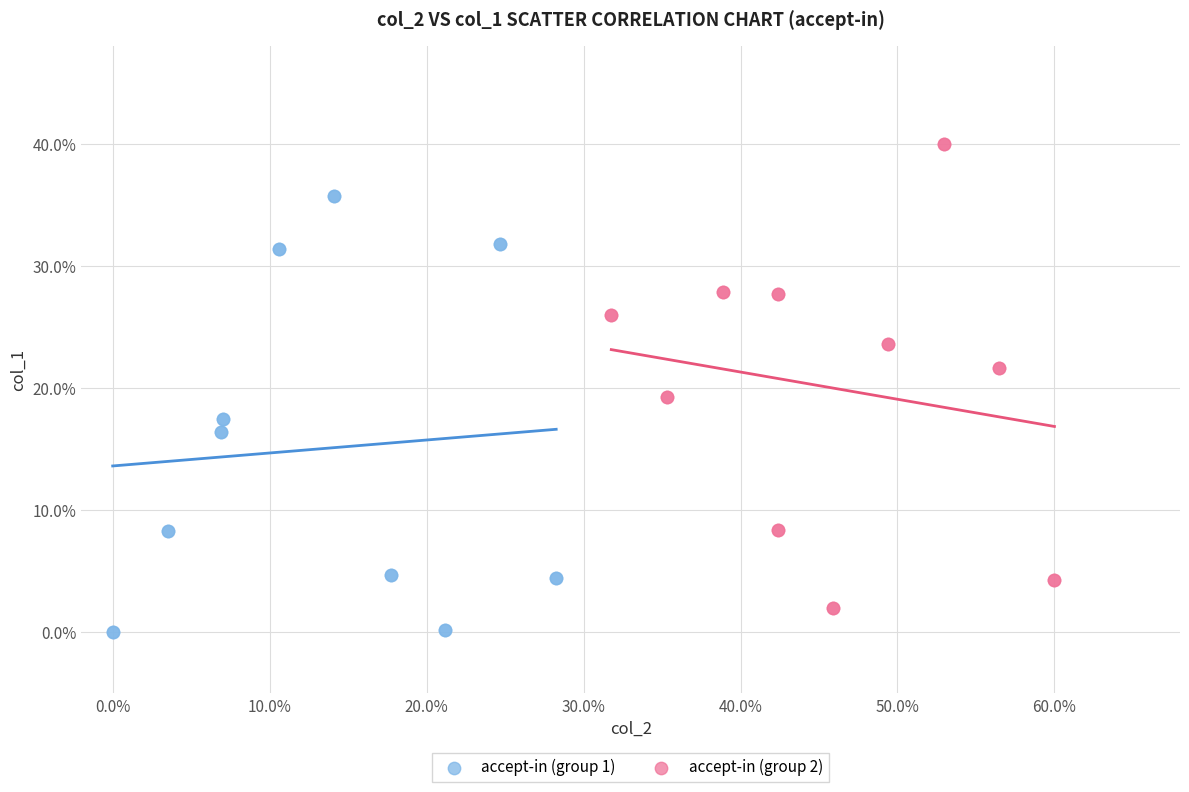

What are all the series names shown in the legend?

accept-in (group 1), accept-in (group 2)